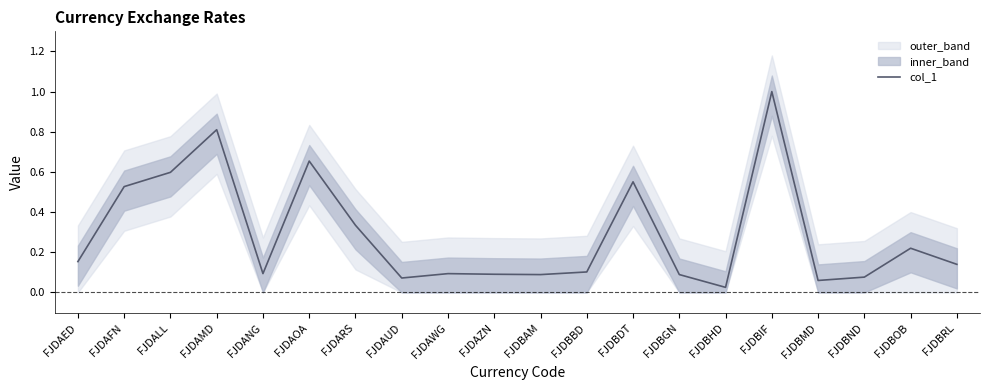

What is the value of the 2nd point from the left?

0.5